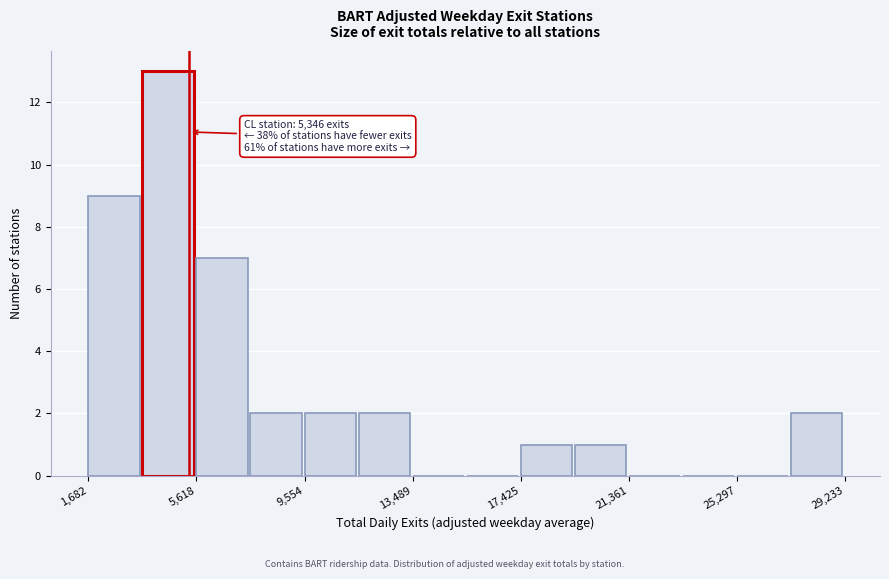

Read against the x-axis, roughly where is the centre of the tallest bar?

4500